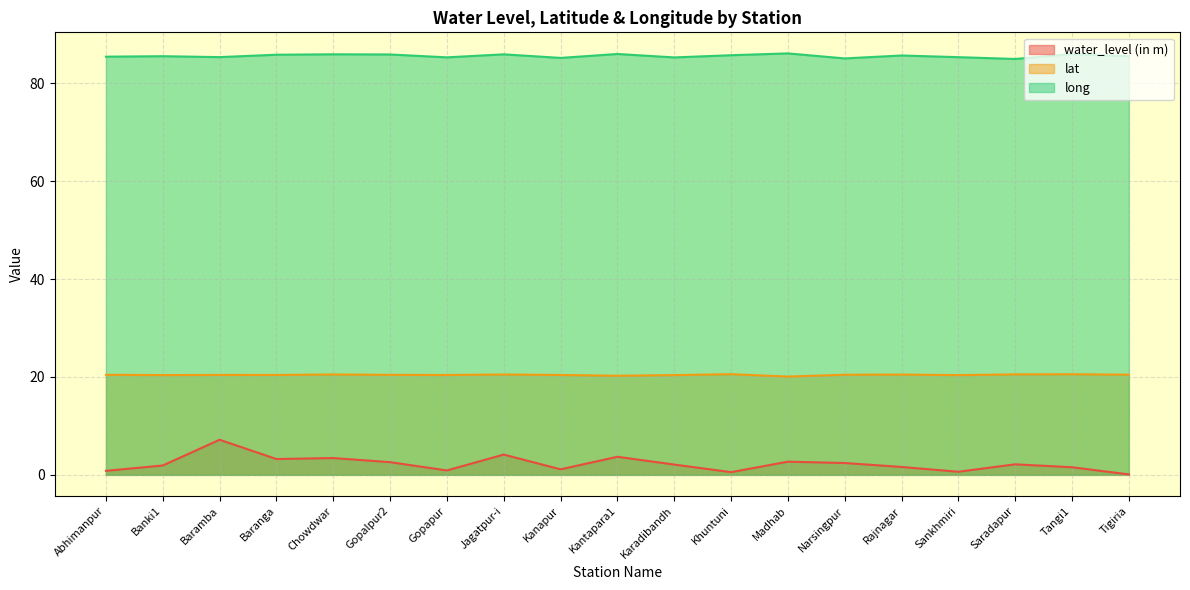

Which series has the largest range (max minus min)?

water_level (in m)